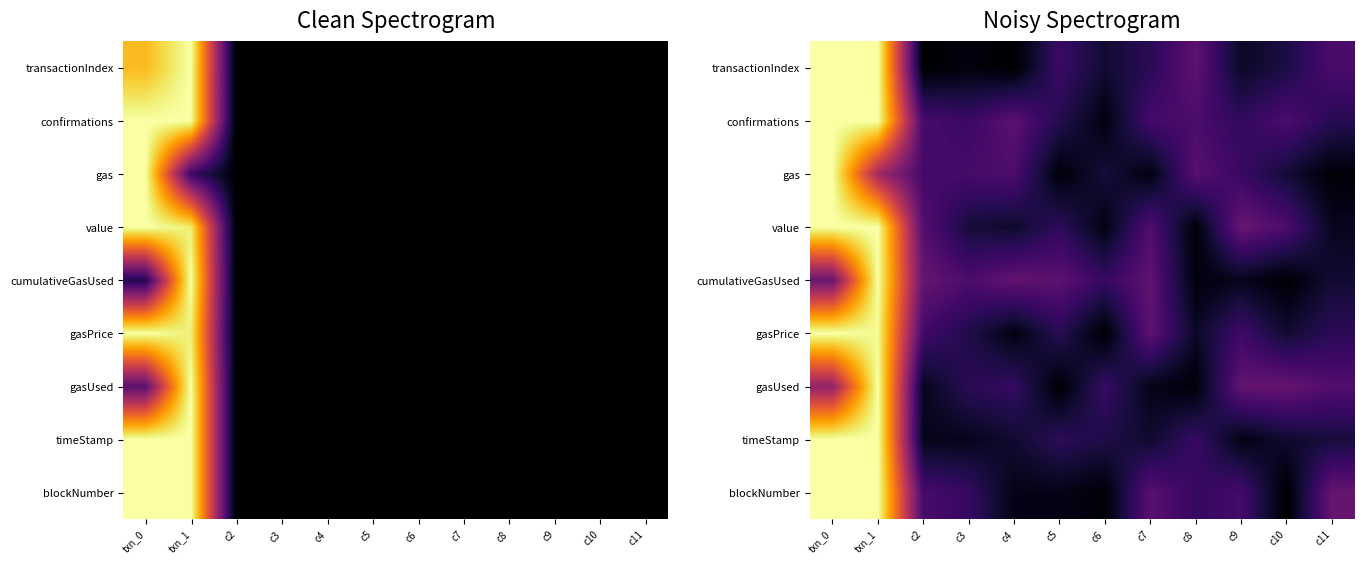

List the labels in order of blockNumber value, largest first.

txn_0, txn_1, c11, c7, c2, c9, c8, c3, c4, c5, c6, c10